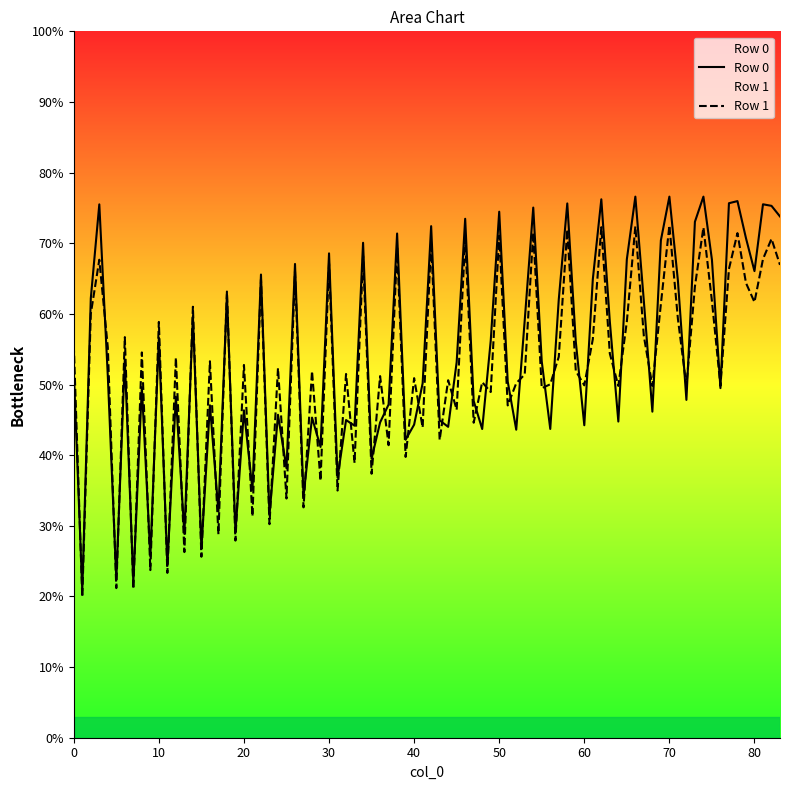

True or false: col_6 has a value of 17.3 at 0.

False